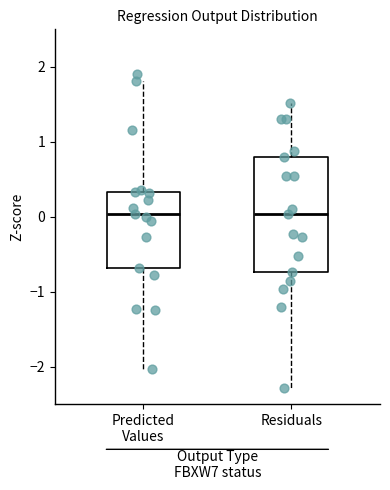

Which box is the tallest, from its lower edge to its upper edge?

Residuals